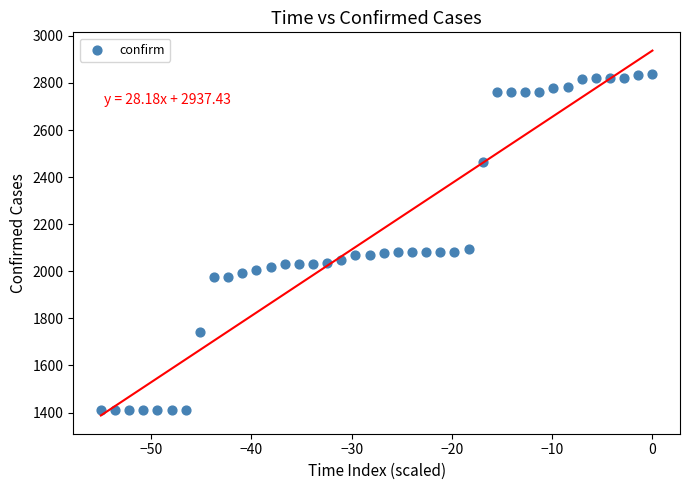

What is the range of Y values (max minus min)?

1431